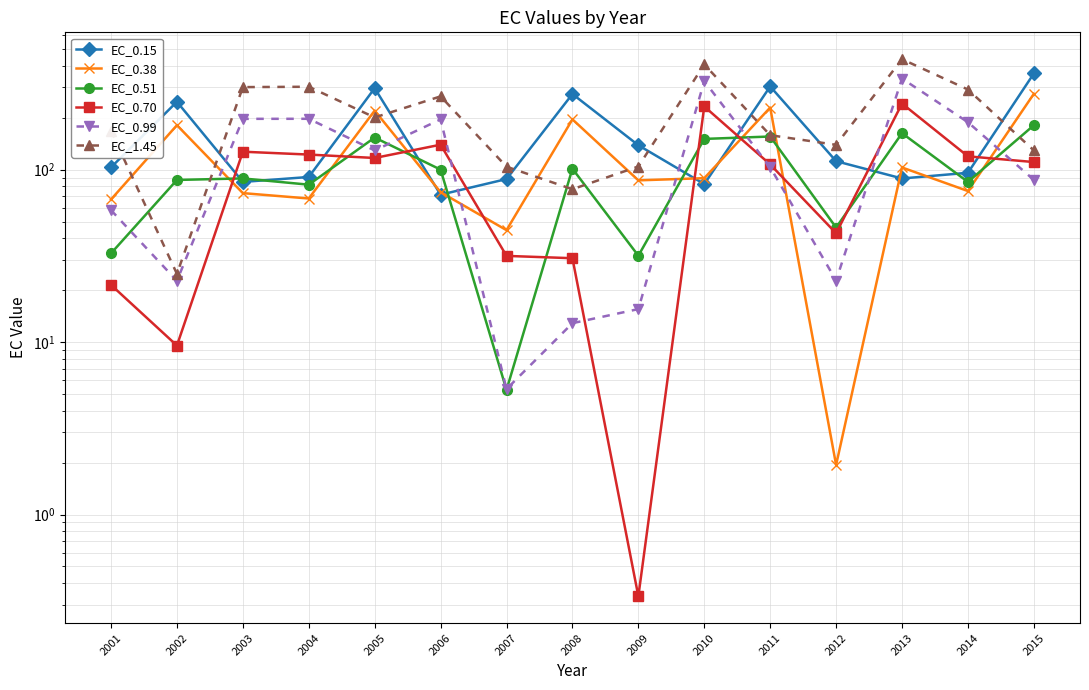

Count the number of data series in this chart.

6